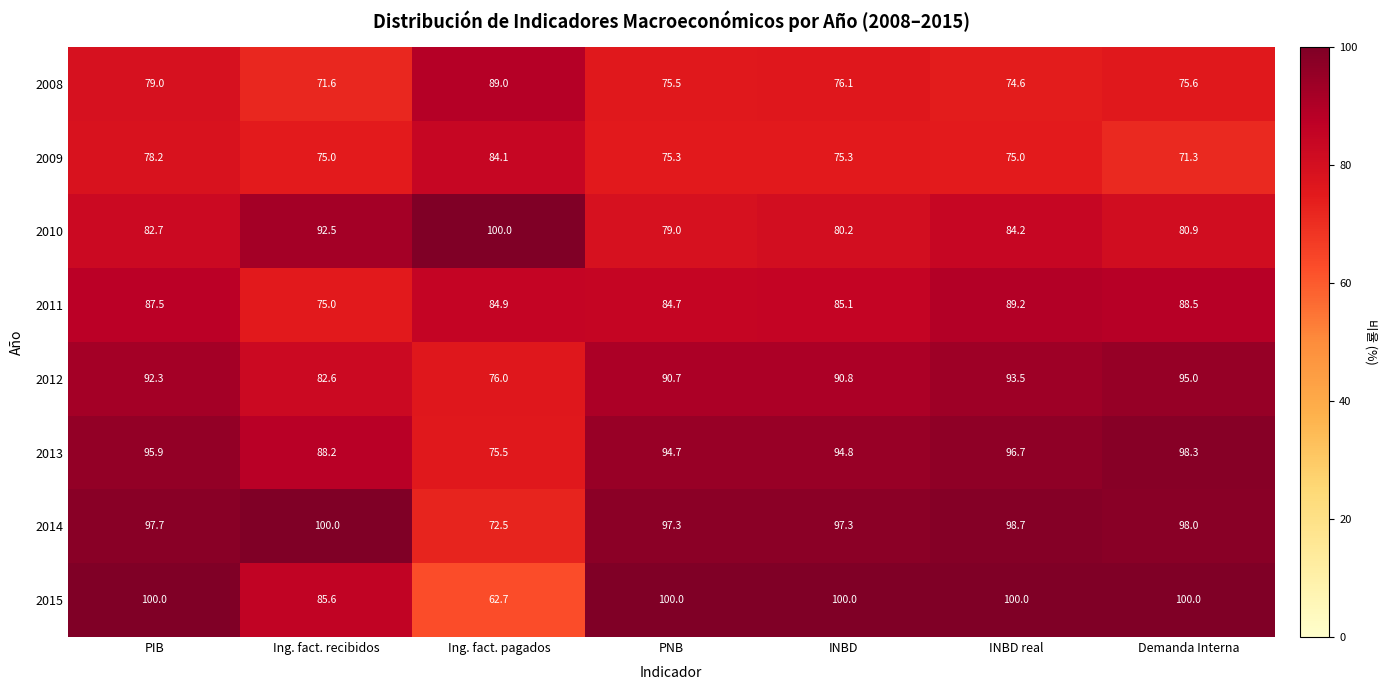

How many data points does each series have?

7